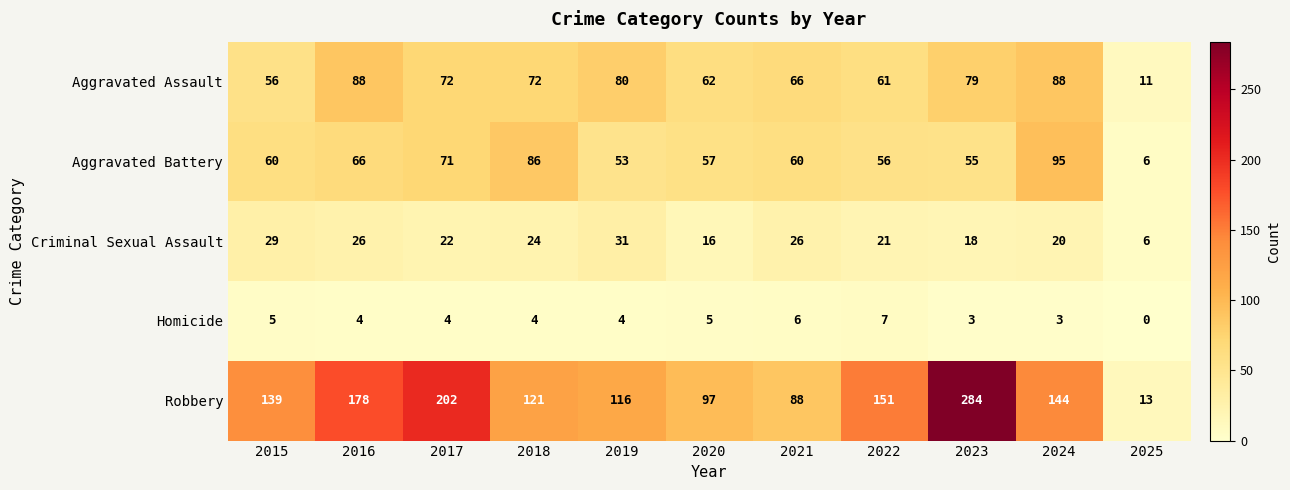

Count the number of data series in this chart.

5